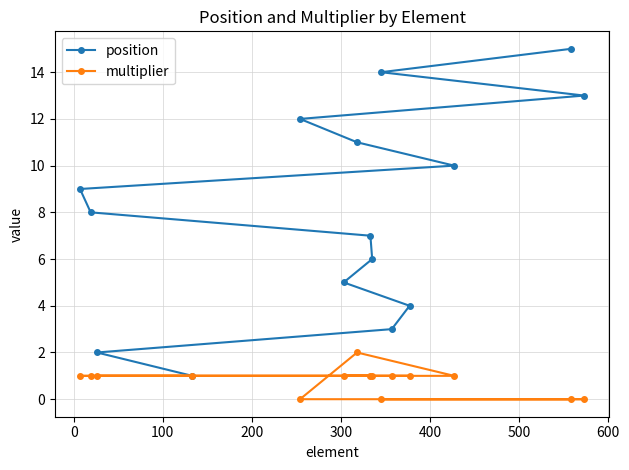

True or false: multiplier and position cross at least once.

False